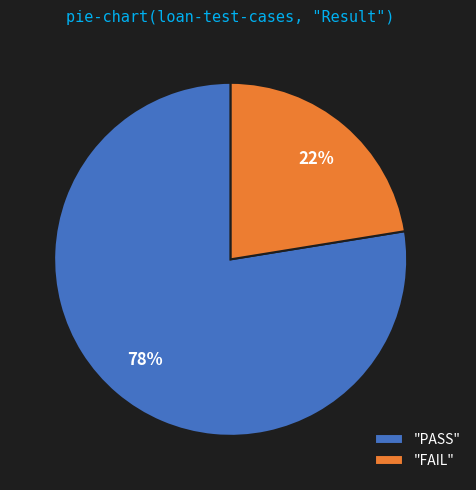

True or false: "PASS" accounts for 78% of the total.

True